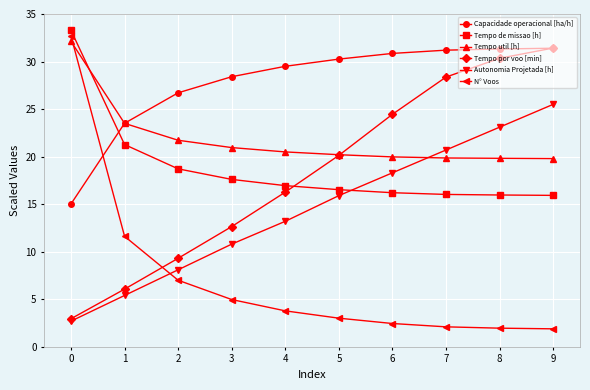

What is the maximum value for Tempo util [h]?

32.1